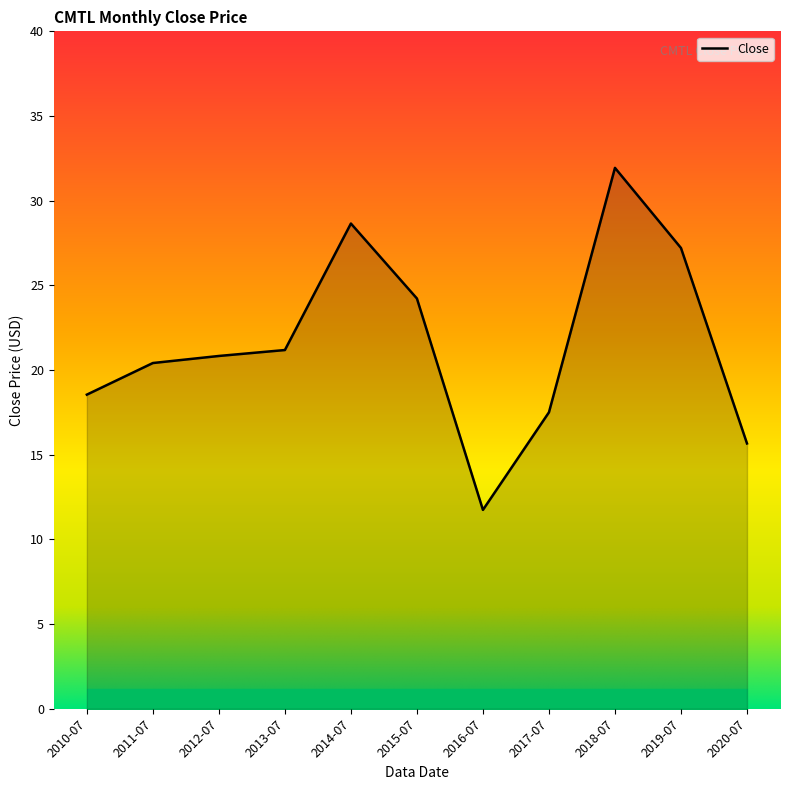

How many categories are shown in the chart?

11